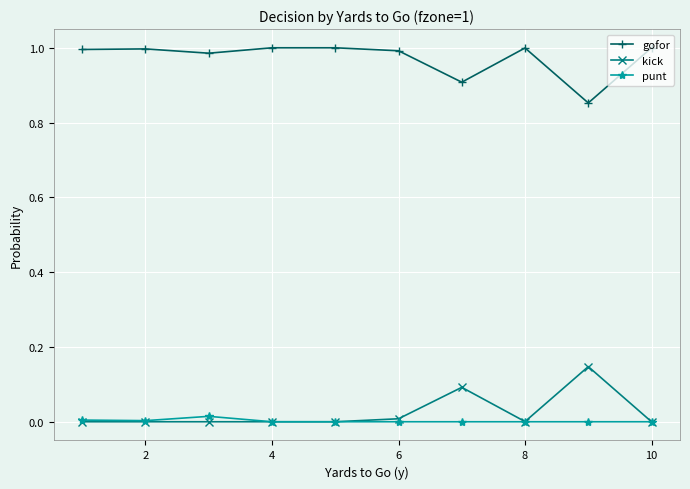

True or false: gofor and kick intersect in this chart.

False